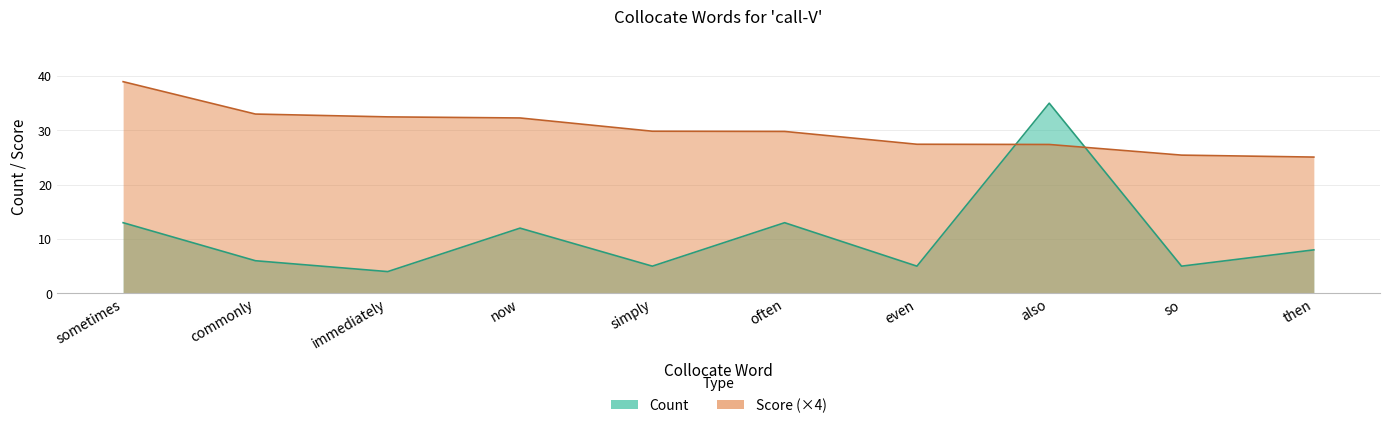

True or false: Count has a value of 12.0 at then.

False